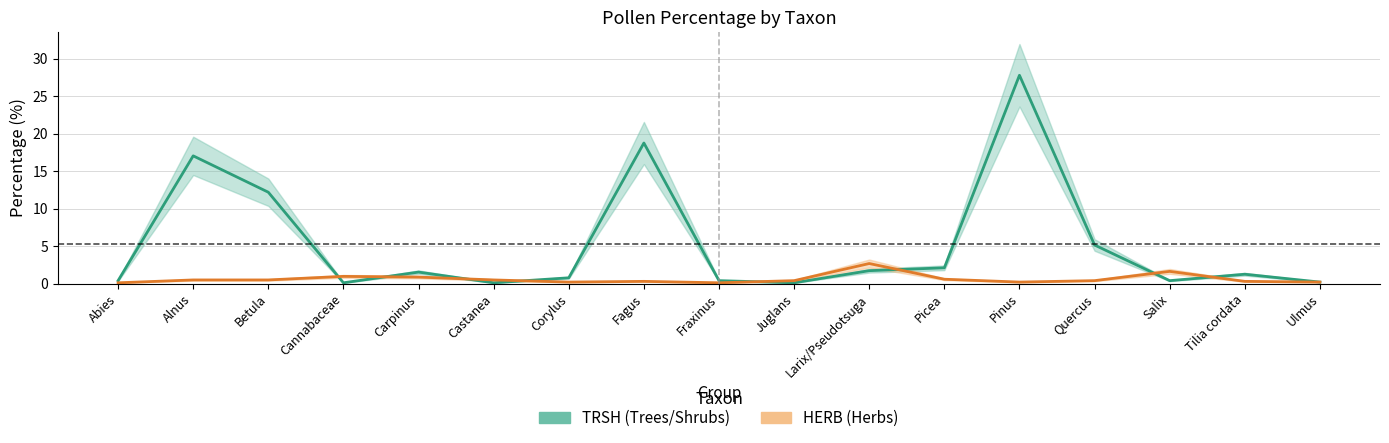

List the labels in order of HERB_percentage value, largest first.

Larix/Pseudotsuga, Salix, Cannabaceae, Carpinus, Picea, Alnus, Betula, Castanea, Juglans, Quercus, Fagus, Tilia cordata, Corylus, Pinus, Ulmus, Abies, Fraxinus